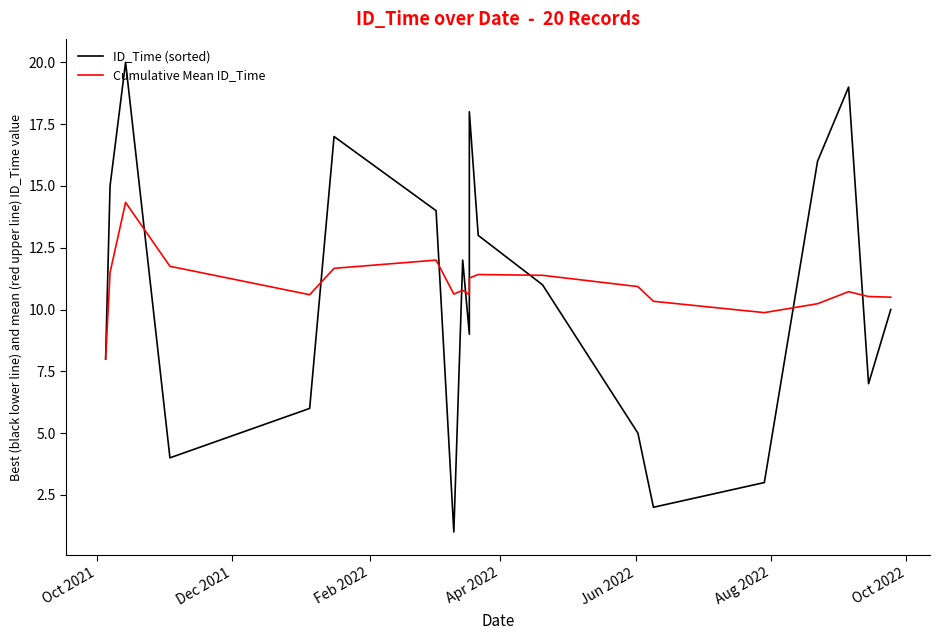

List the series in order of their overall mean, lowest first.

ID_Time (sorted), Cumulative Mean ID_Time